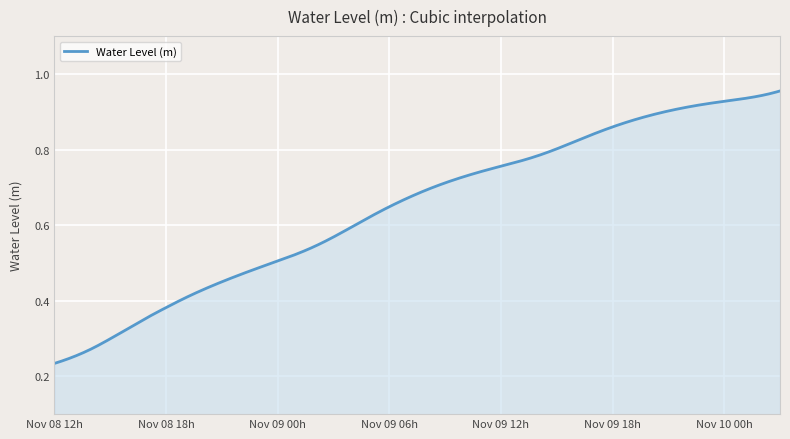

What is the difference between the maximum and second lowest values?

0.6